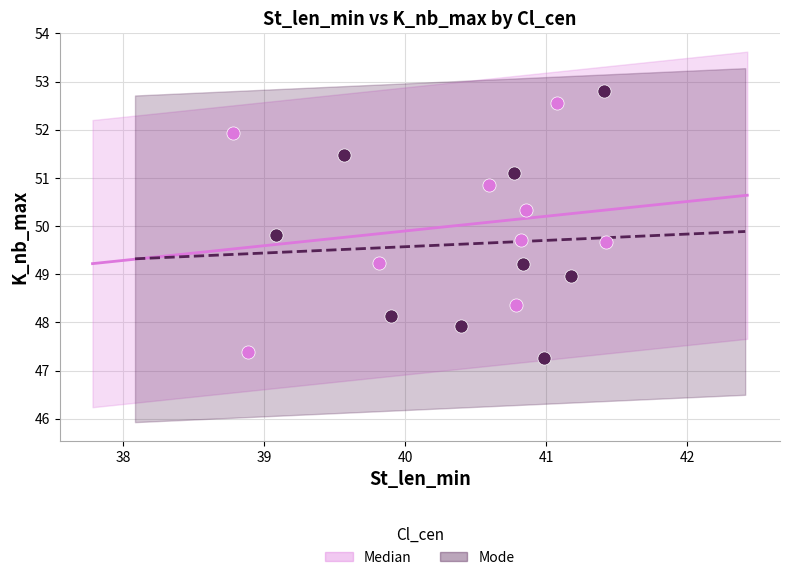

Which series has the largest Y range (max minus min)?

Mode